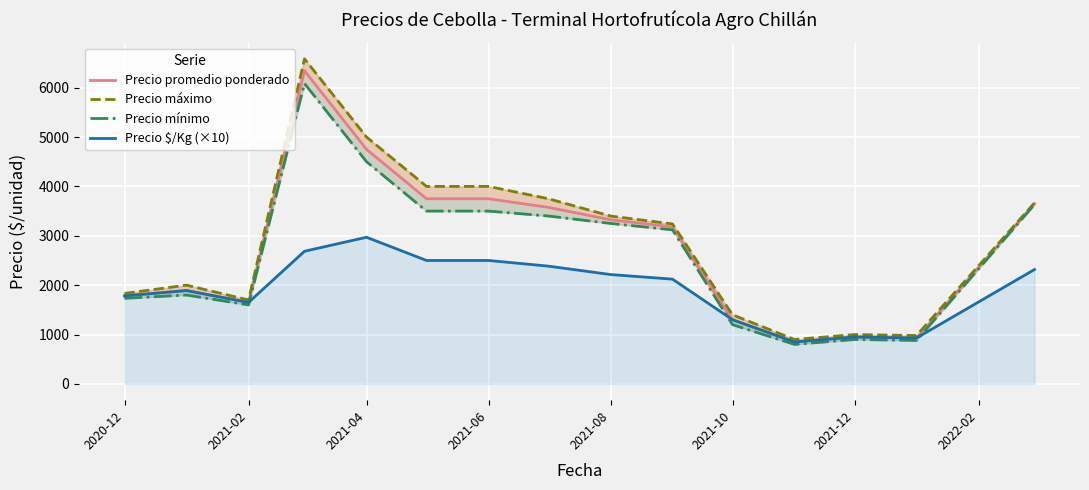

What is the highest value of the Precio $/Kg (×10) series?

2970.0